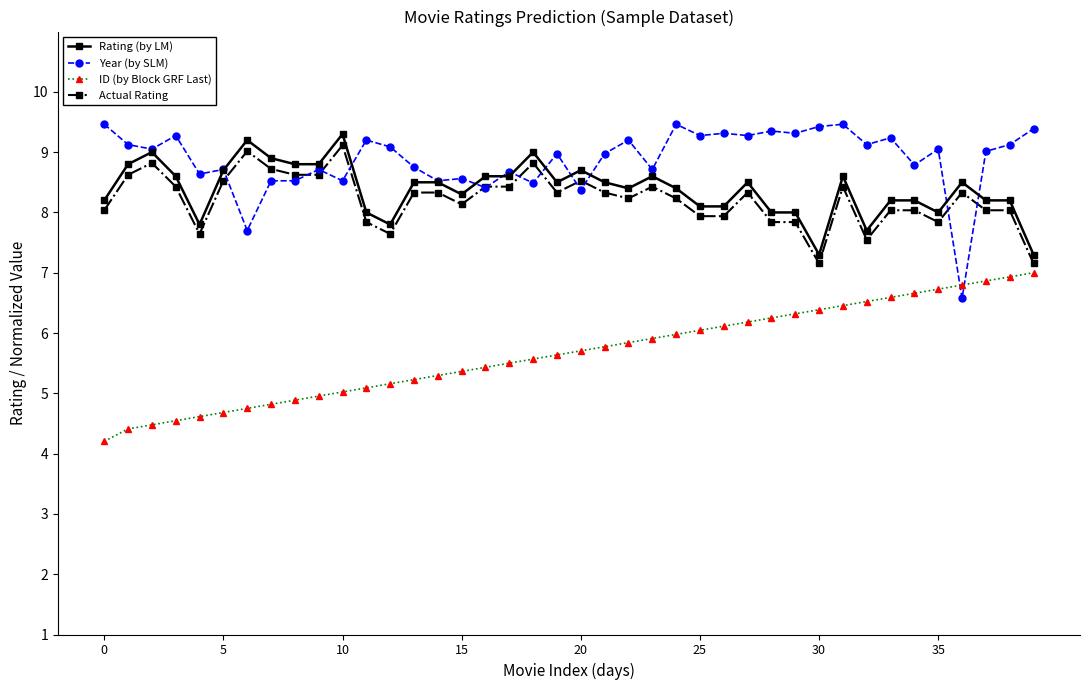

How many lines are shown in the chart?

4